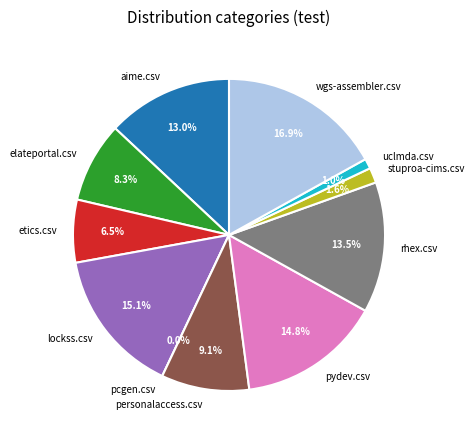

What percentage is NOT represented by pydev.csv?

85.2%